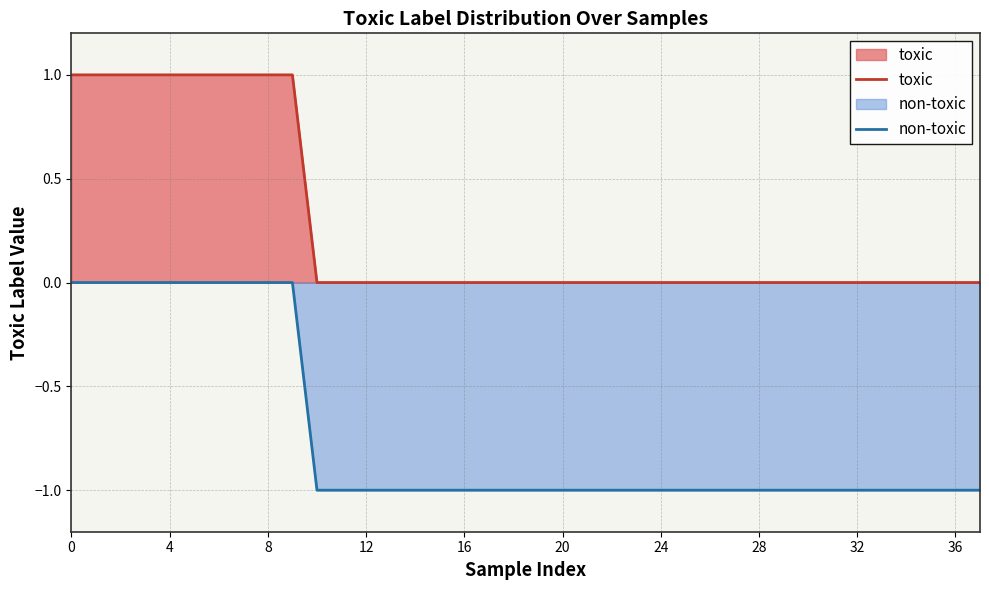

The non-toxic series shows -1 at 30. True or false?

True